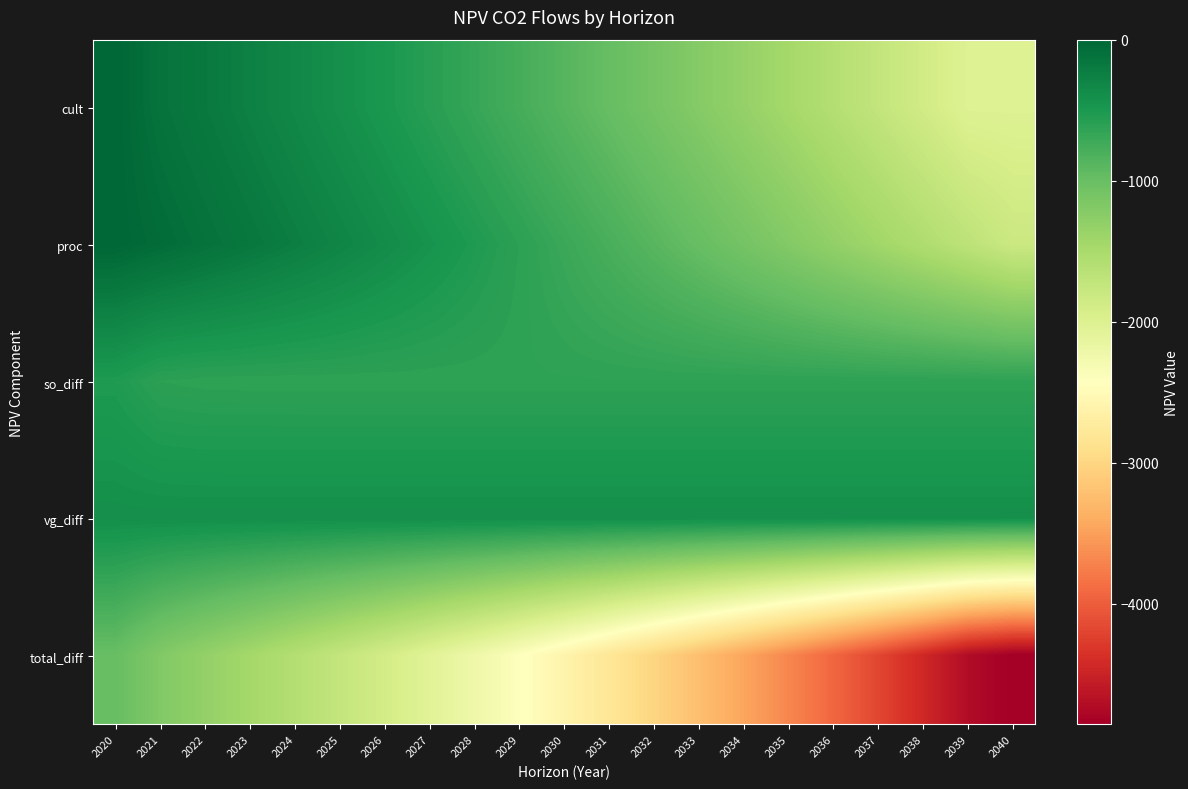

How many data points does each series have?

21